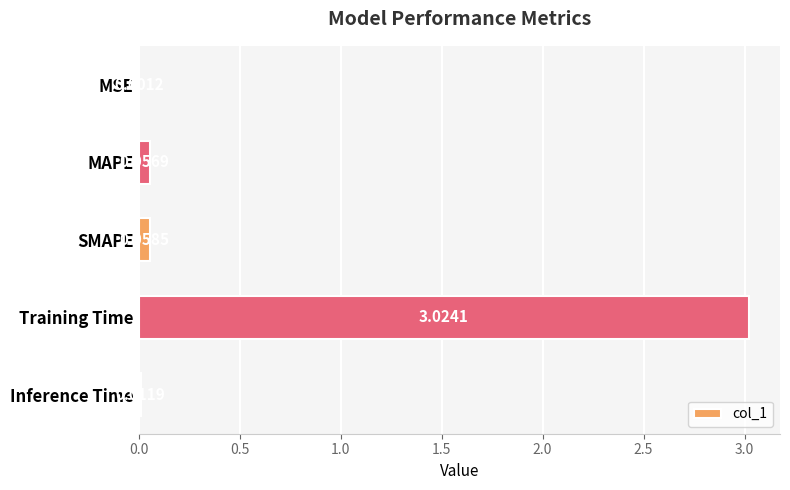

Which has a higher value, Training Time or MSE?

Training Time